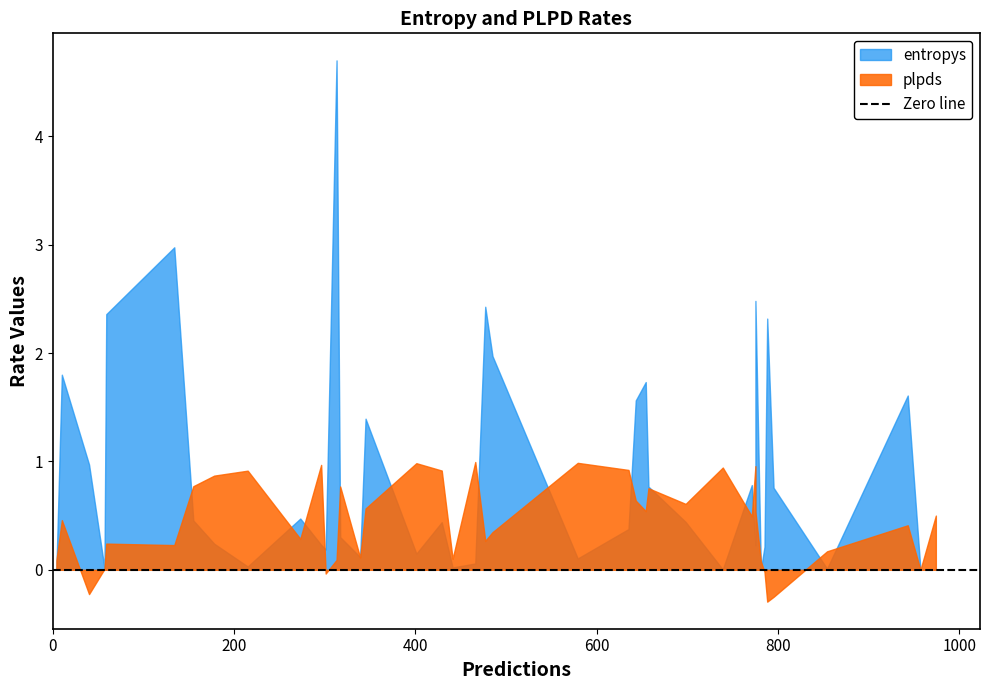

What is the minimum value shown in the chart?

-0.3